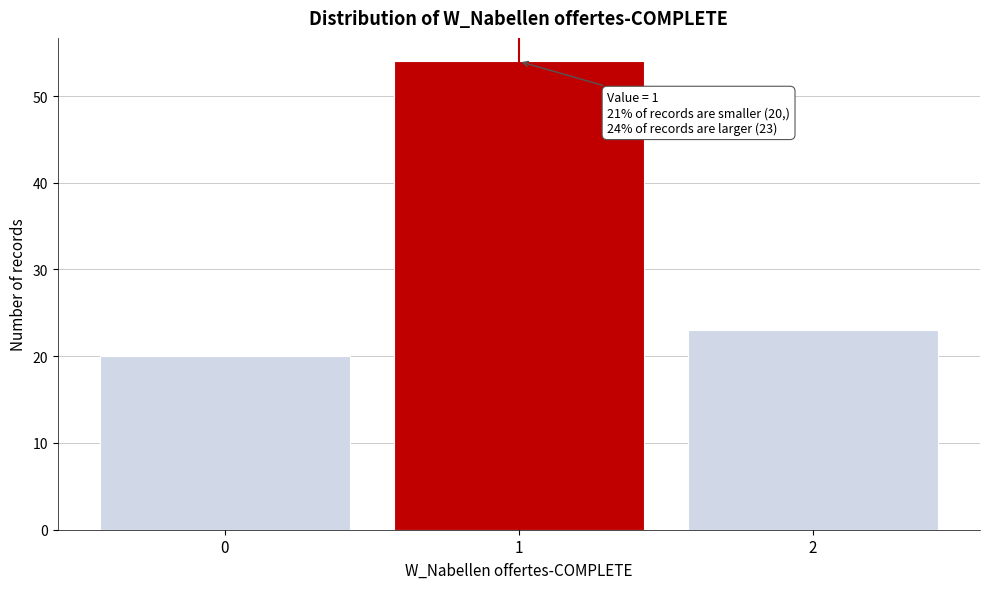

Reading left to right, what are all the values shown in this chart?

20	54	23